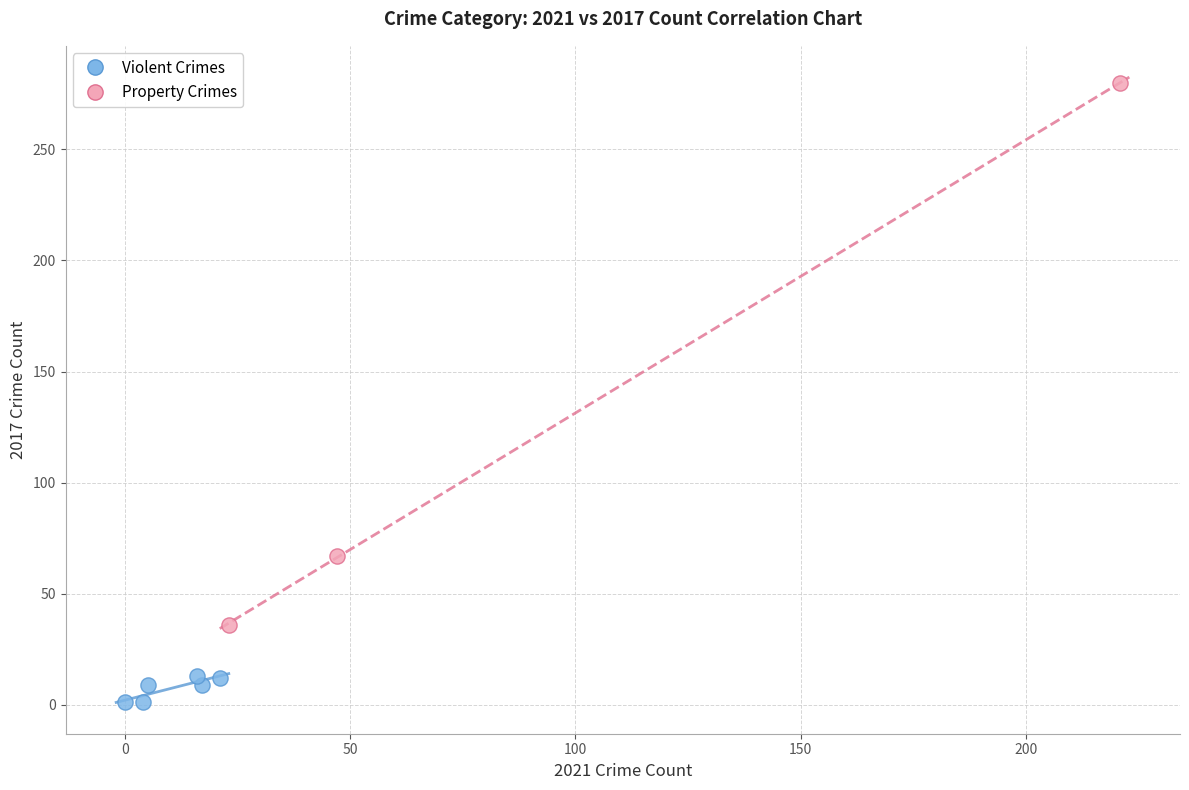

Which series reaches the minimum Y coordinate?

Violent Crimes